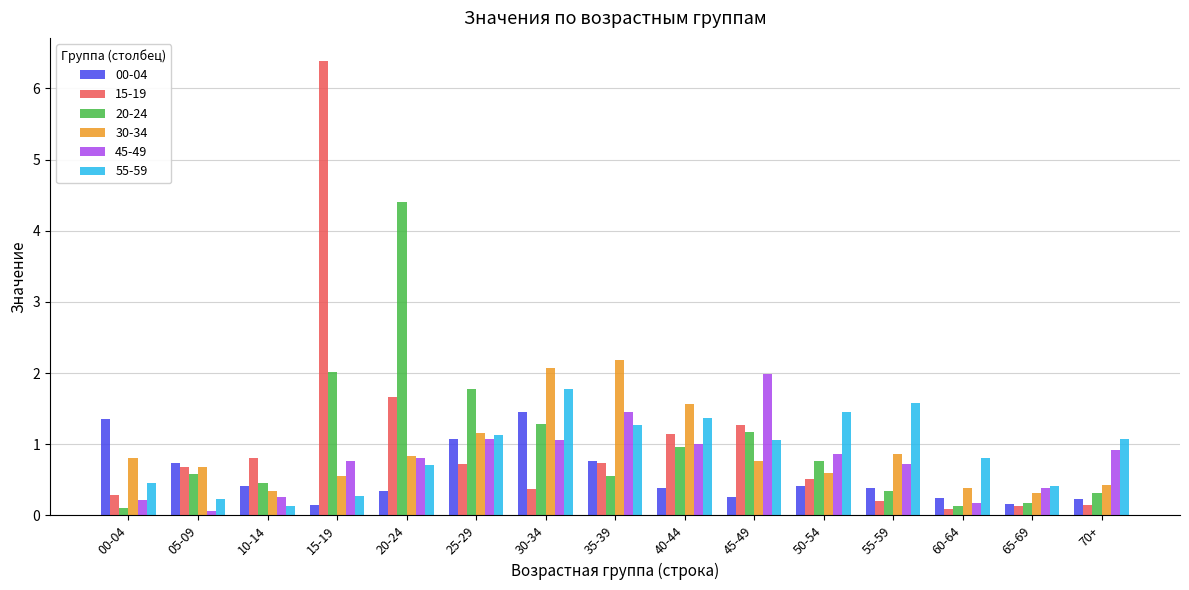

Count the number of categories in the chart.

15